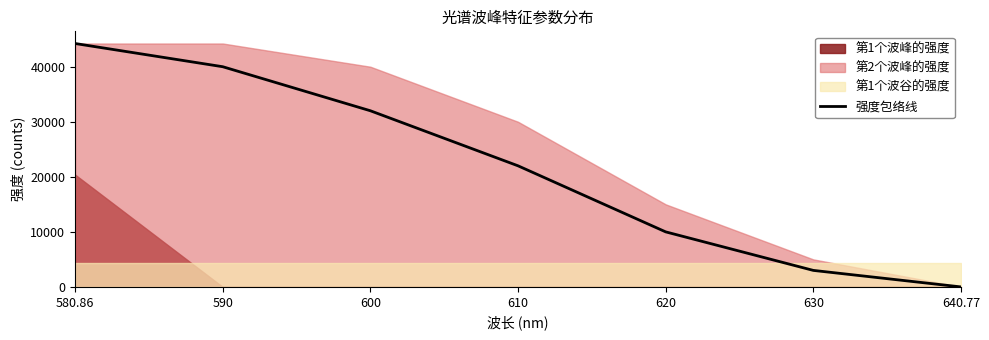

The chart shows a value of 32000.0 at 600. True or false?

True